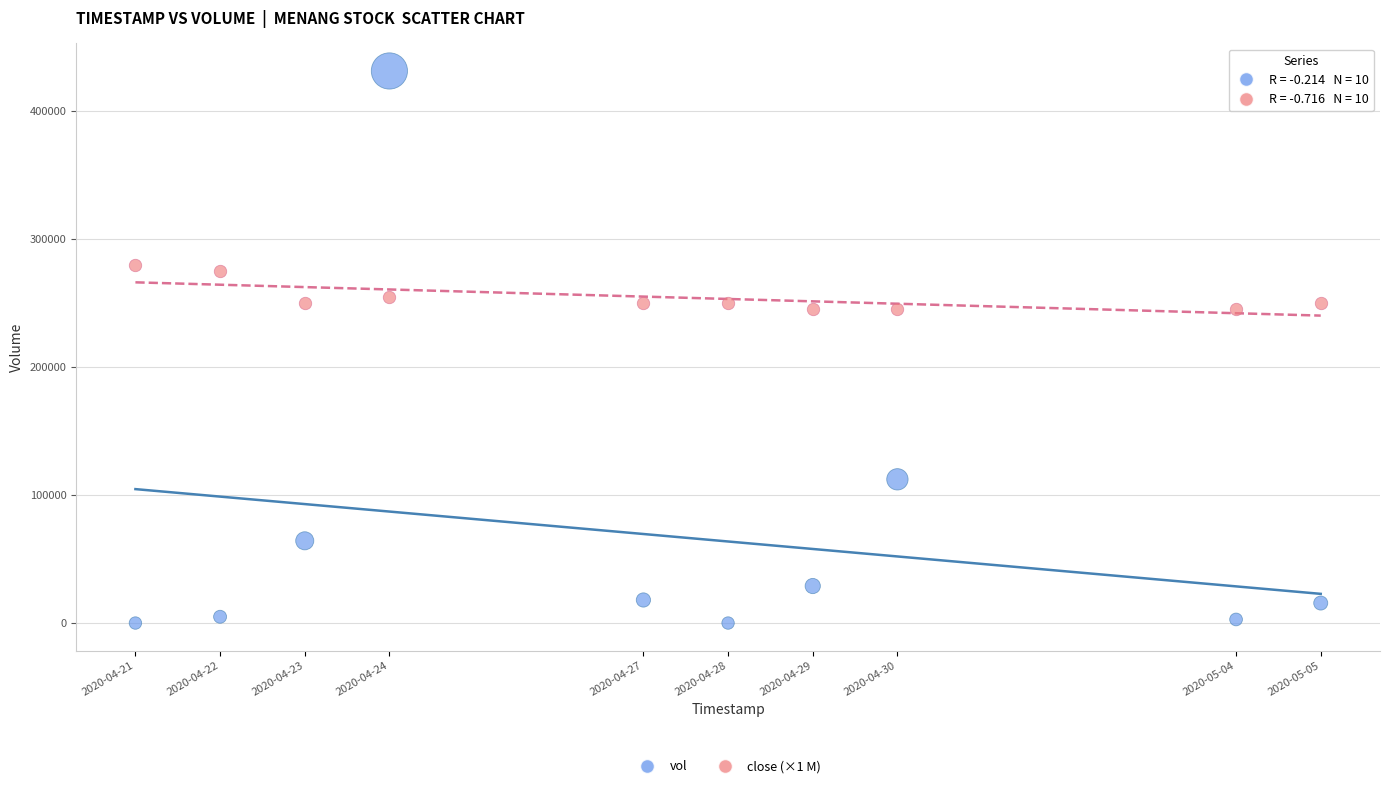

Which series contains the highest Y value?

vol